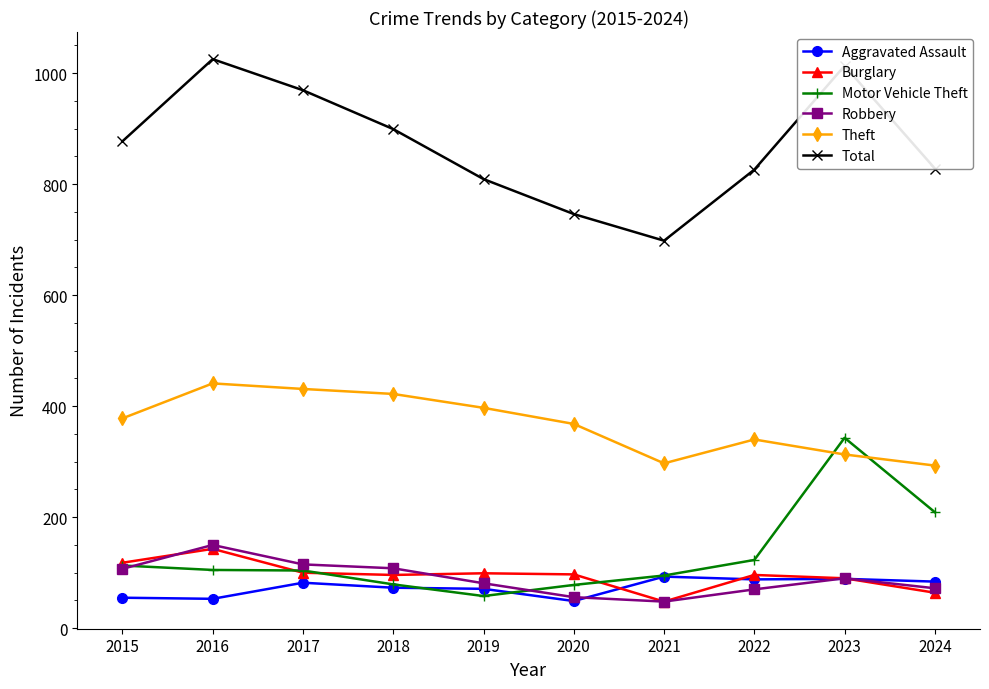

Is the value of Total at 2018 greater than the value of Aggravated Assault at 2021?

Yes